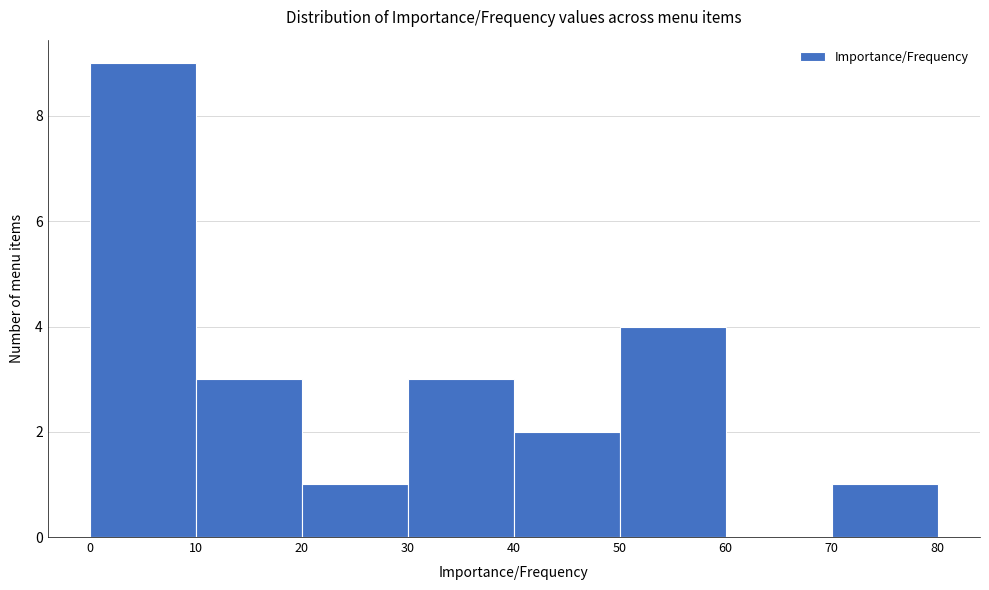

Reading left to right, transcribe this chart: for each bar, give the range it covers on the x-axis and its height. The values are not printed on the chart, so give them approximately, as read against the axis.

0 to 10: 9
10 to 20: 3
20 to 30: 1
30 to 40: 3
40 to 50: 2
50 to 60: 4
60 to 70: 0
70 to 80: 1